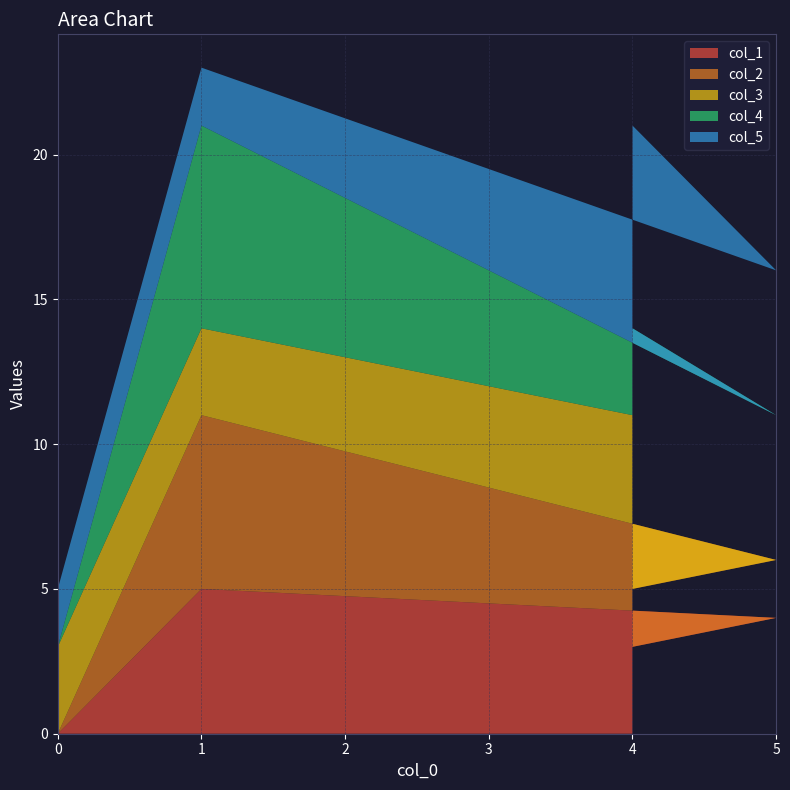

Reading left to right, list all the values displayed in this chart.

col_1: 0	5	4	3	6
col_2: 0	6	2	2	5
col_3: 3	3	4	6	1
col_4: 0	7	1	3	1
col_5: 2	2	5	7	6